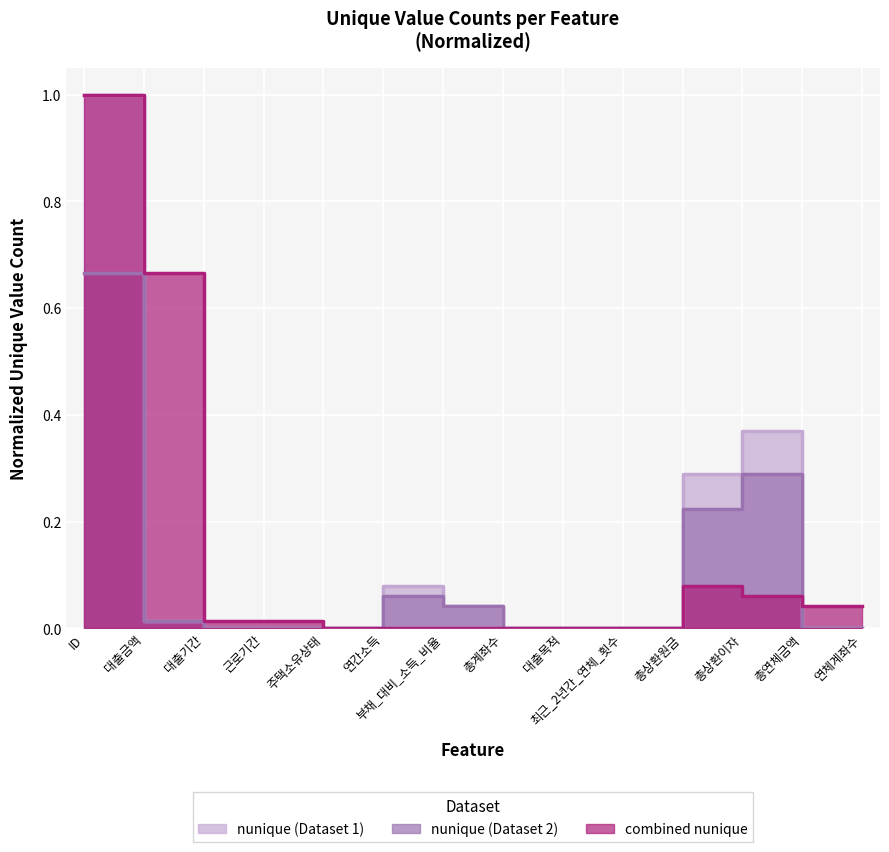

Between 대출목적 and 총상환원금, which series saw the biggest shift?

nunique_left